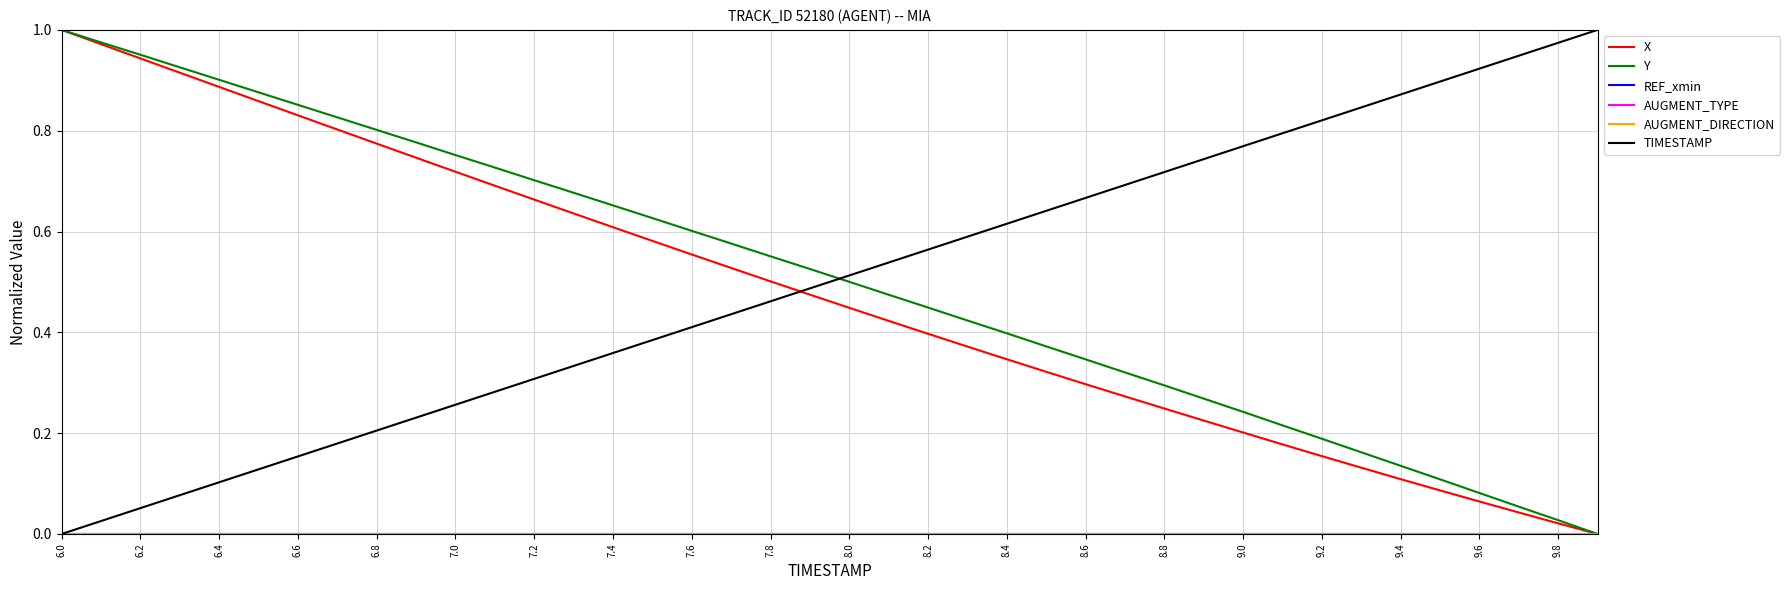

Does the chart display data point markers on the line(s)?

No